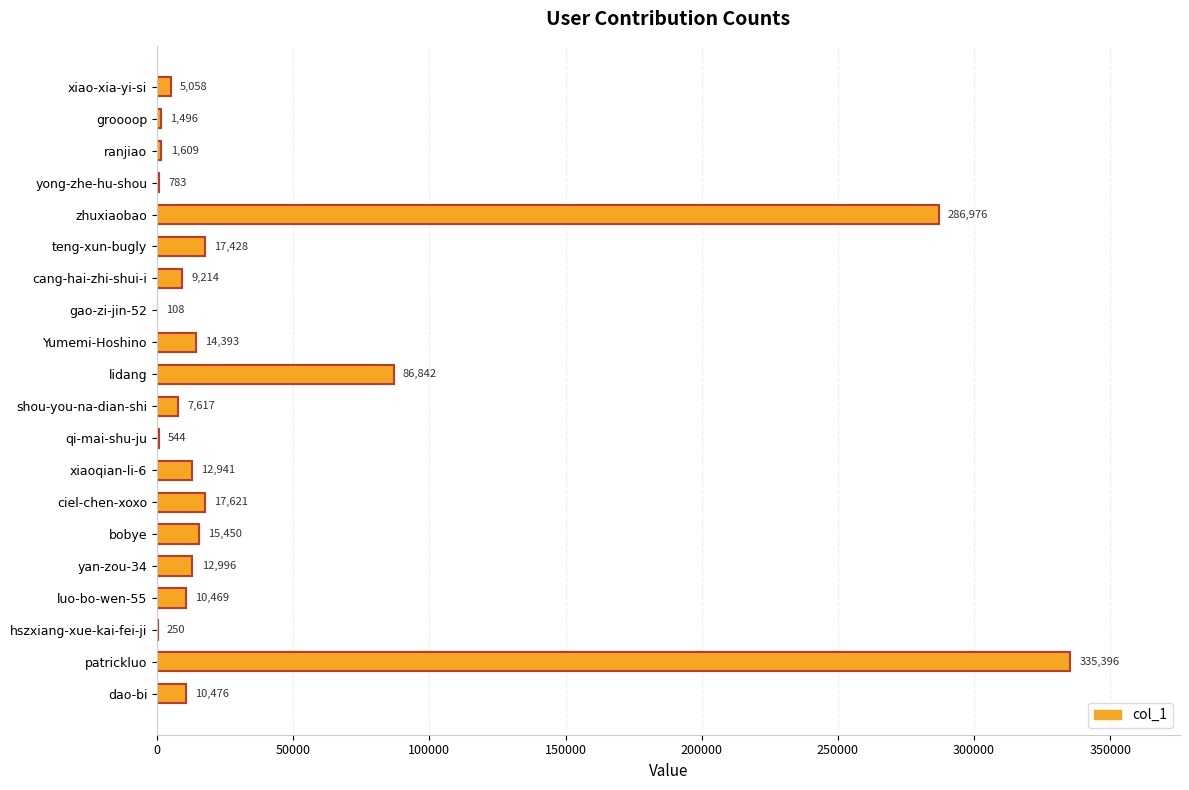

What is the greatest value displayed?

335396